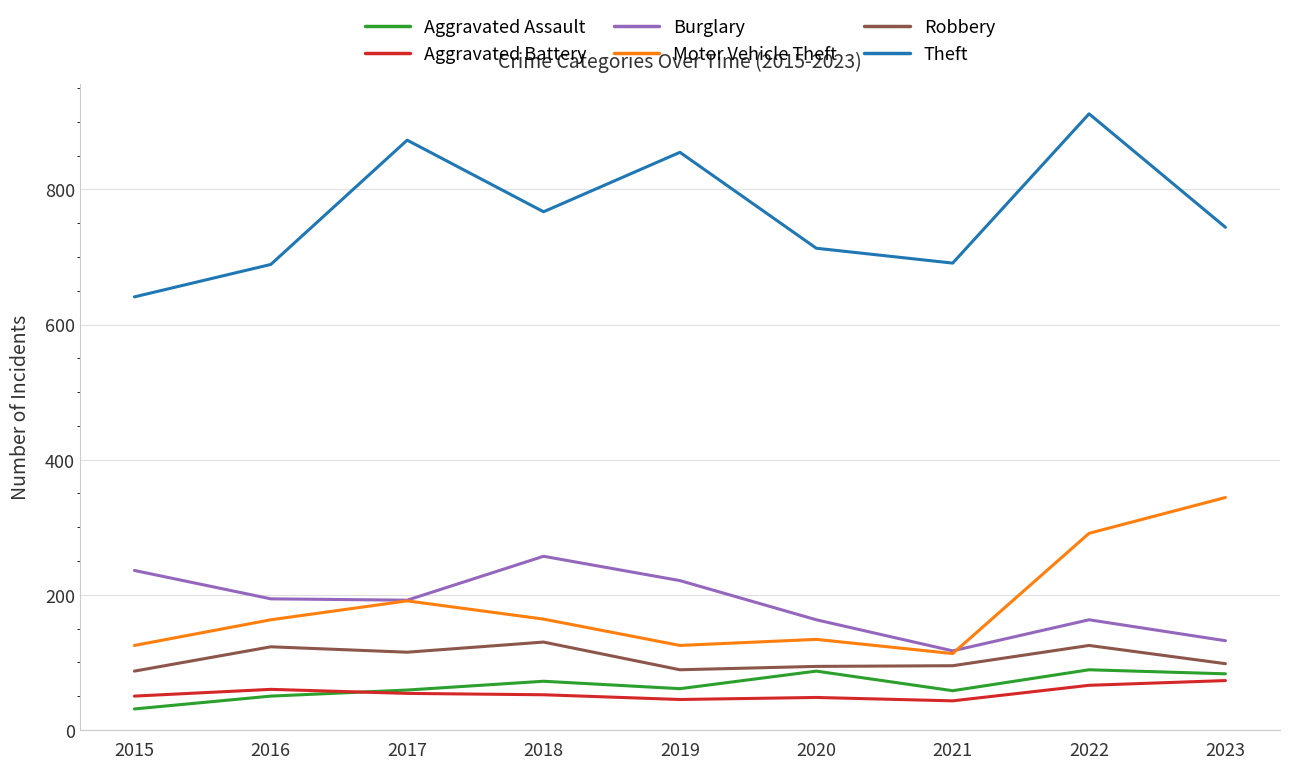

Does the chart have visible grid lines?

Yes